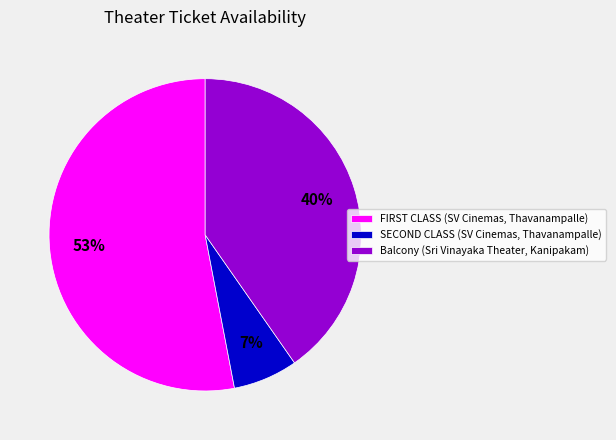

How many segments does this pie chart have?

3